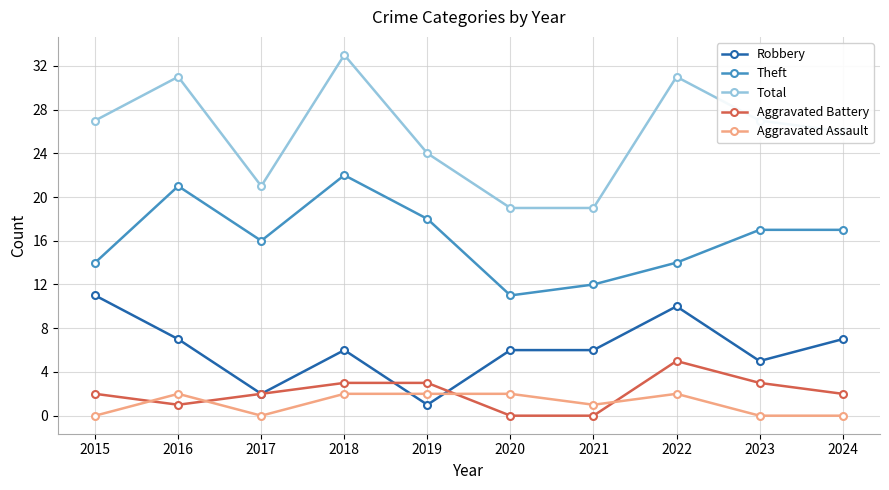

True or false: Aggravated Battery and Total intersect in this chart.

False